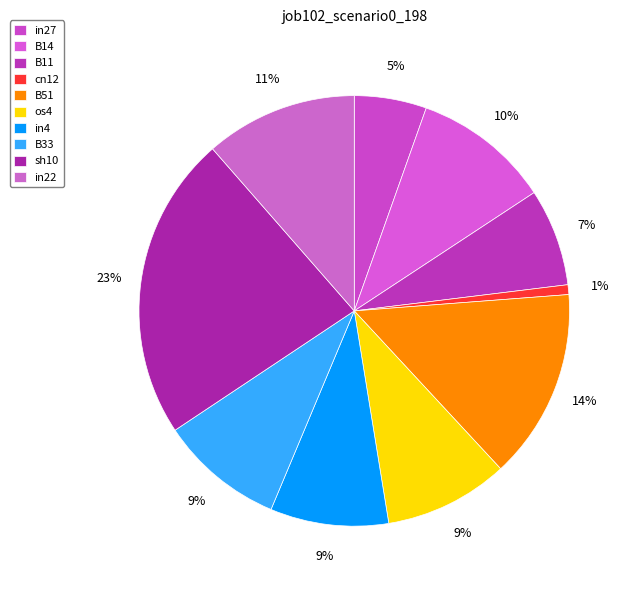

Which has a higher value, in4 or sh10?

sh10